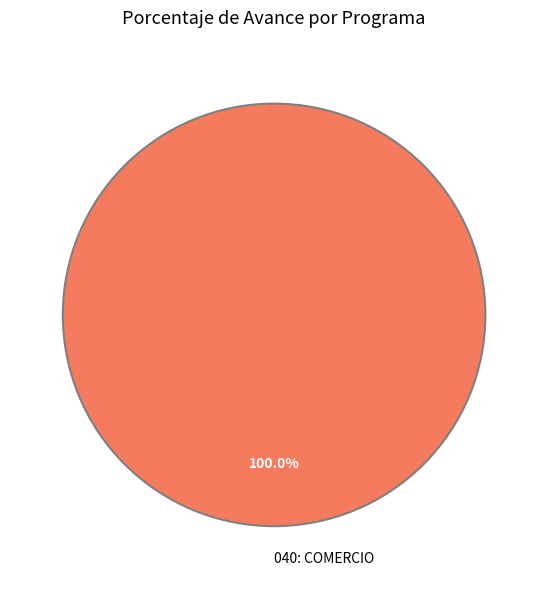

Rank the categories by value from lowest to highest.

040: COMERCIO